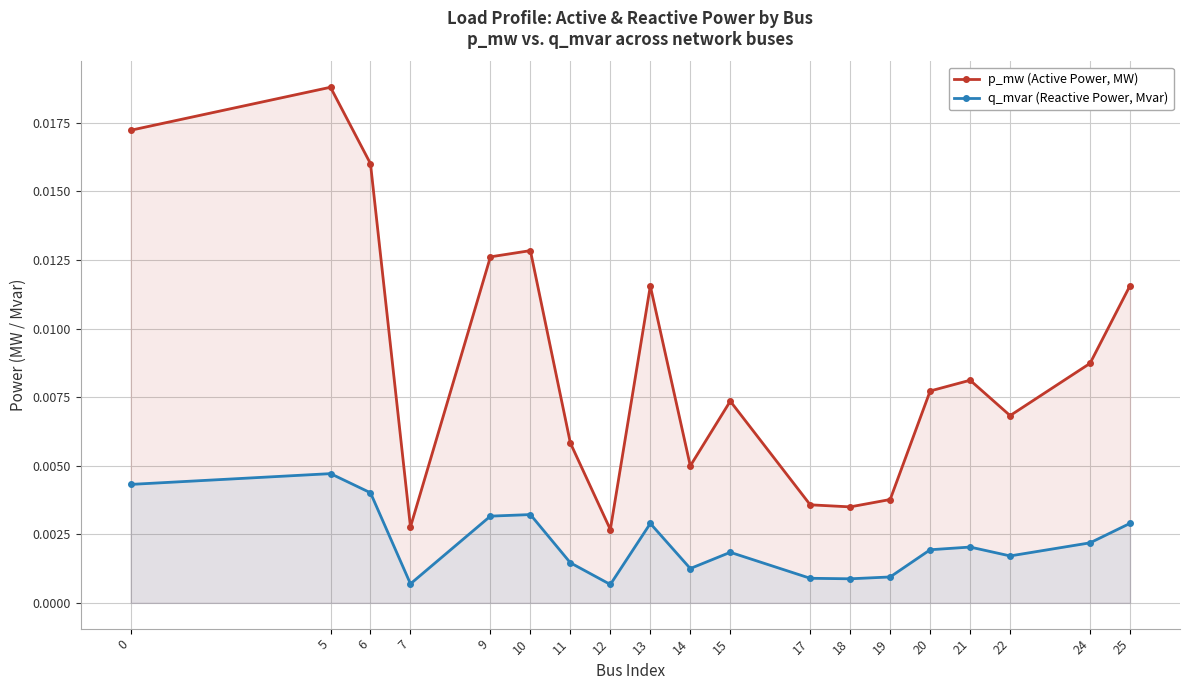

At how many categories does at least one series exceed 0?

19